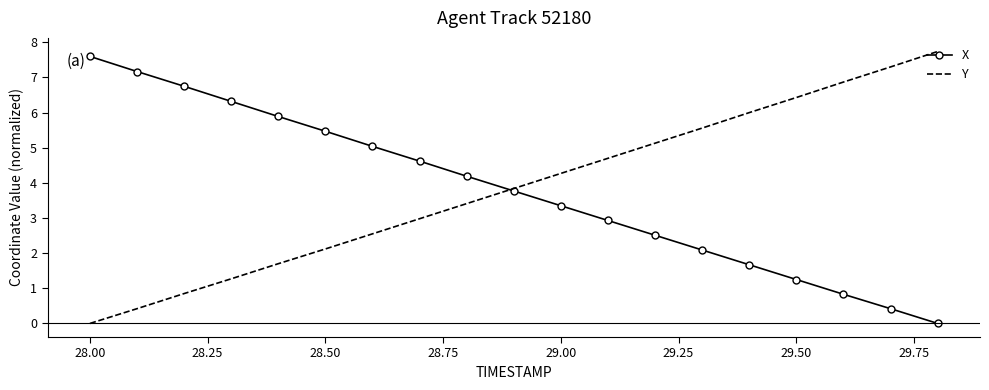

What is the greatest value displayed?

7.7